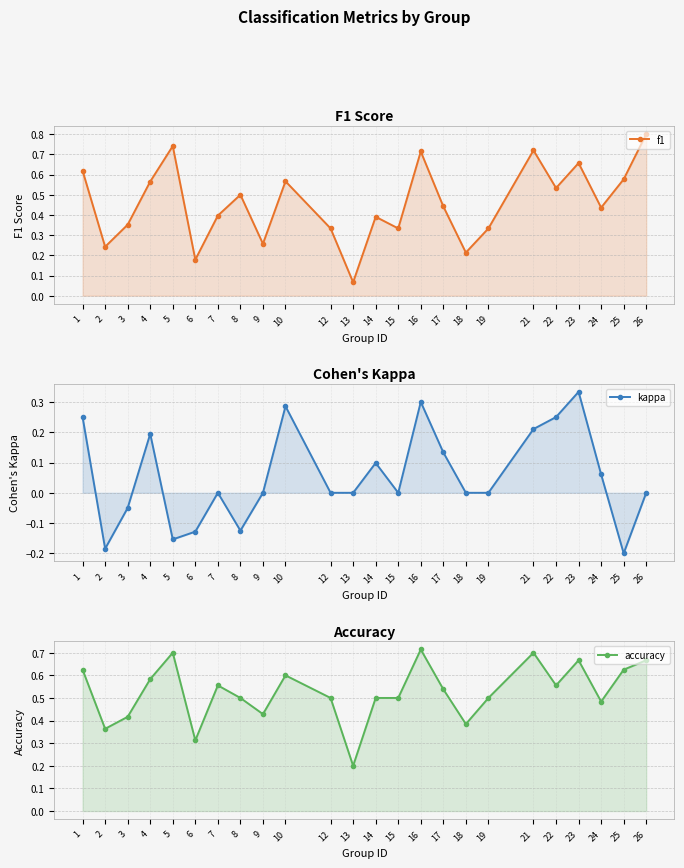

At which category does accuracy reach its first local valley?

2